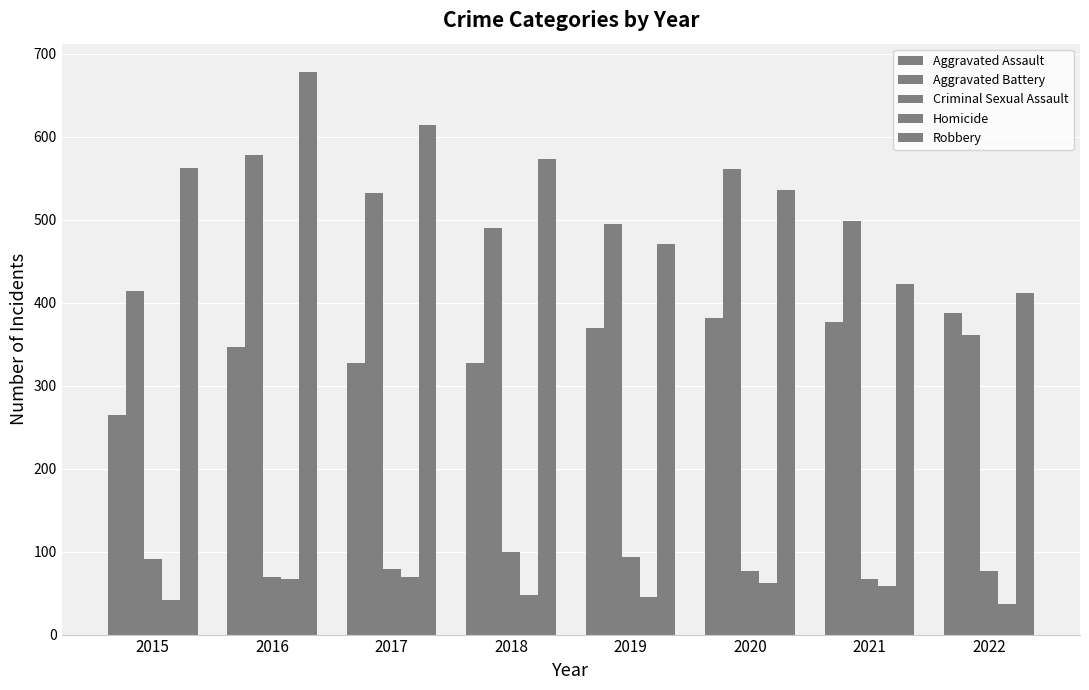

How many bars are there in total?

40